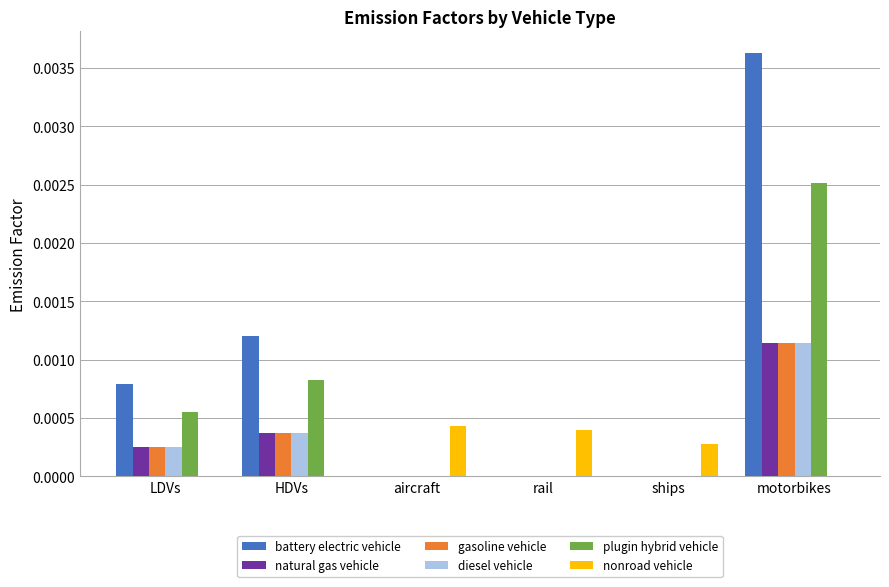

Which series has the largest total across all categories?

battery electric vehicle